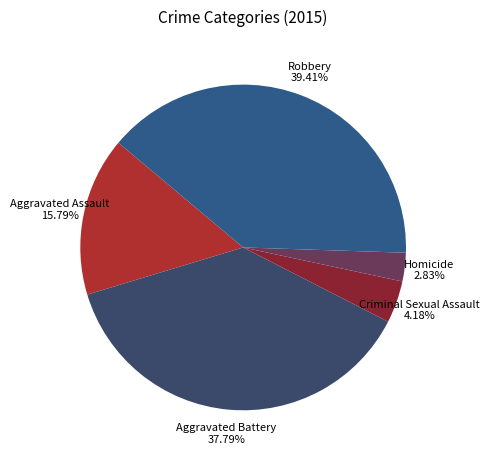

Is it true that Robbery is 39% of the pie?

True